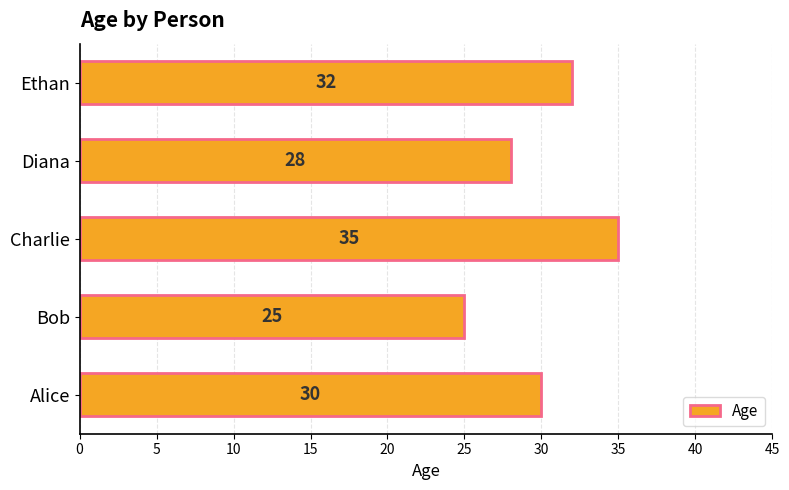

How many values are between 28 and 32?

3